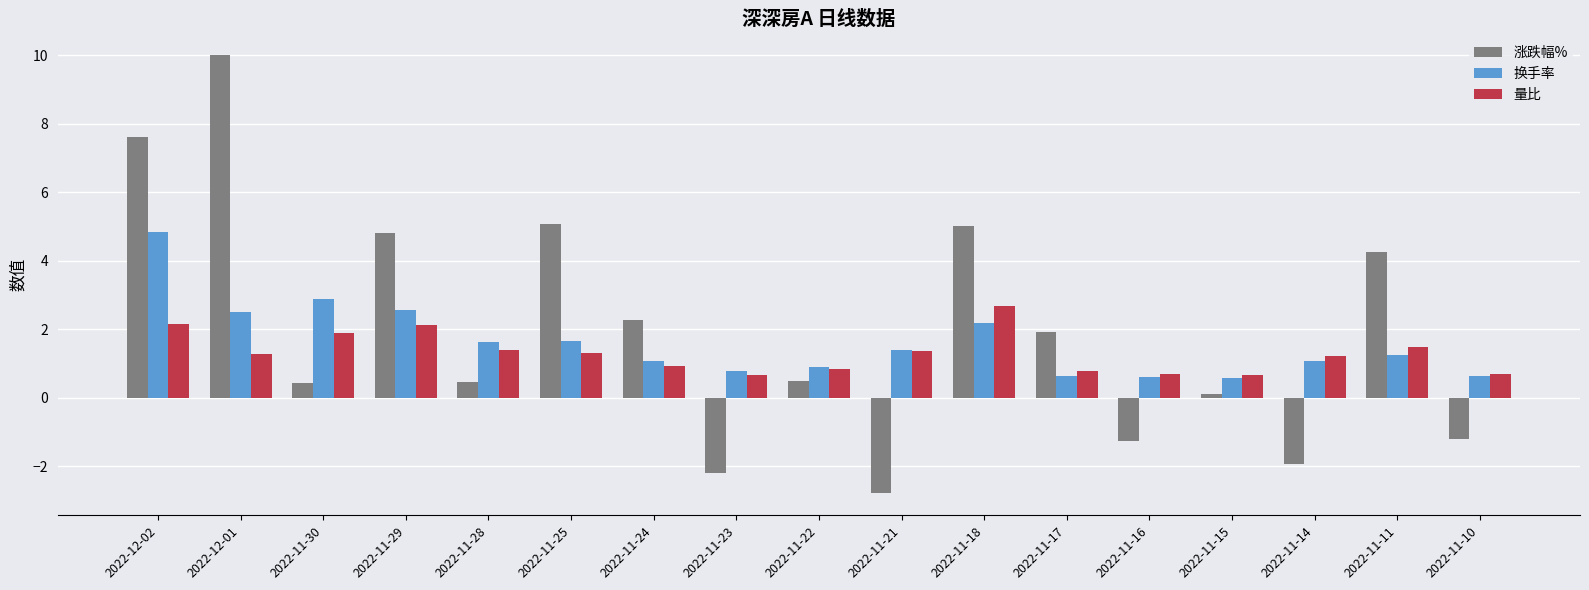

Which series has the widest spread of values?

涨跌幅%